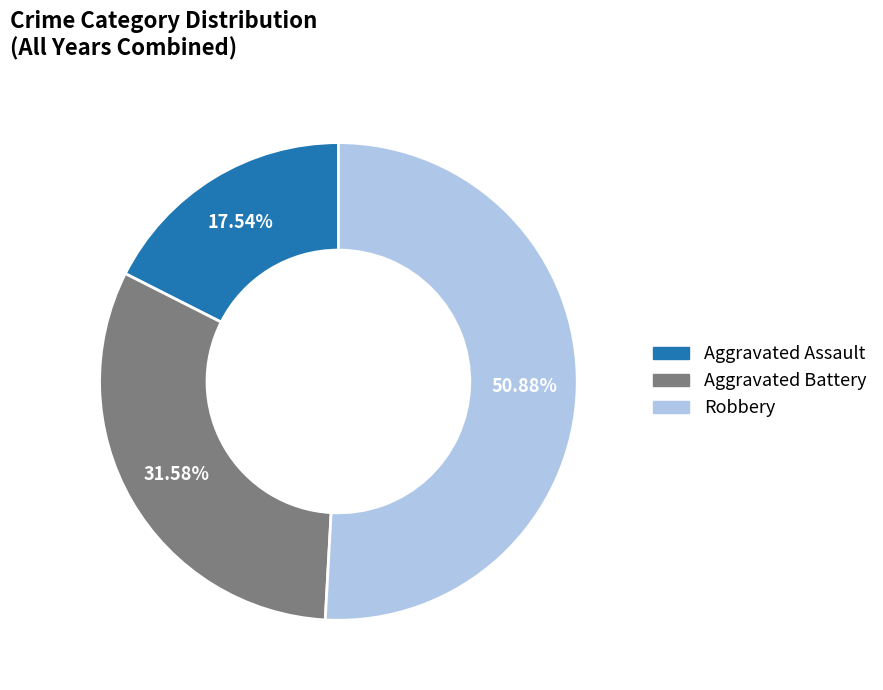

Does any single category account for the majority?

Yes